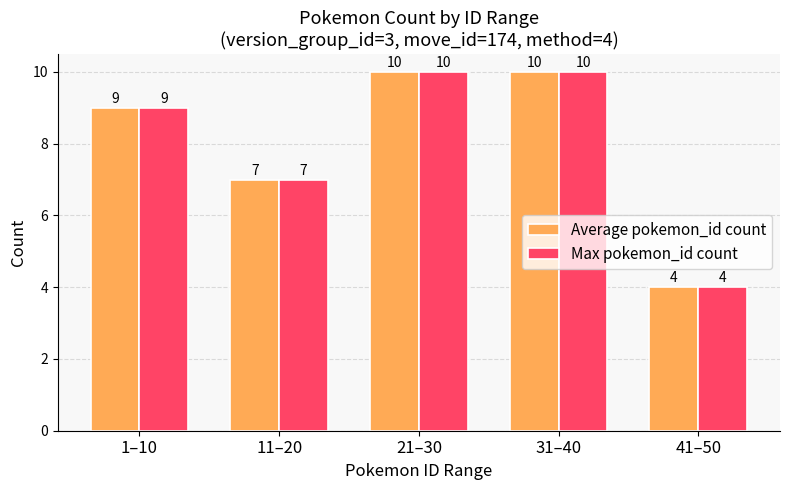

The value of Max pokemon_id count at 11–20 is 7. True or false?

True